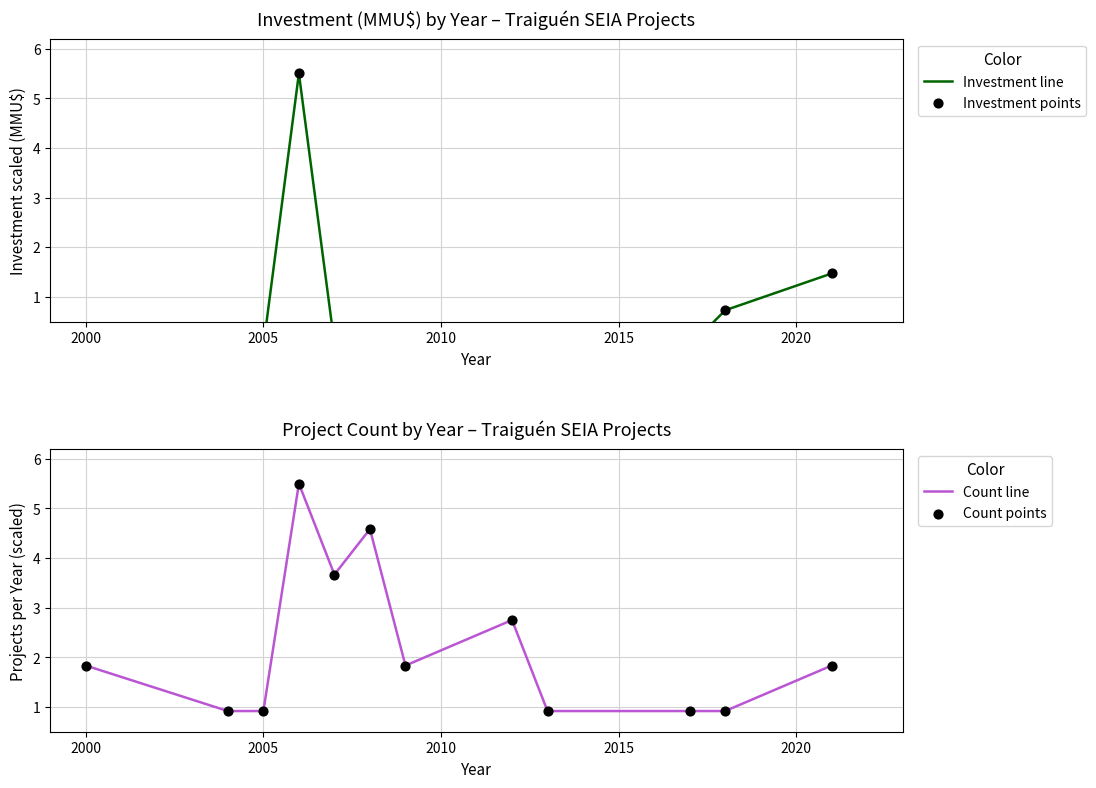

Which series reaches the maximum Y coordinate?

Investment line